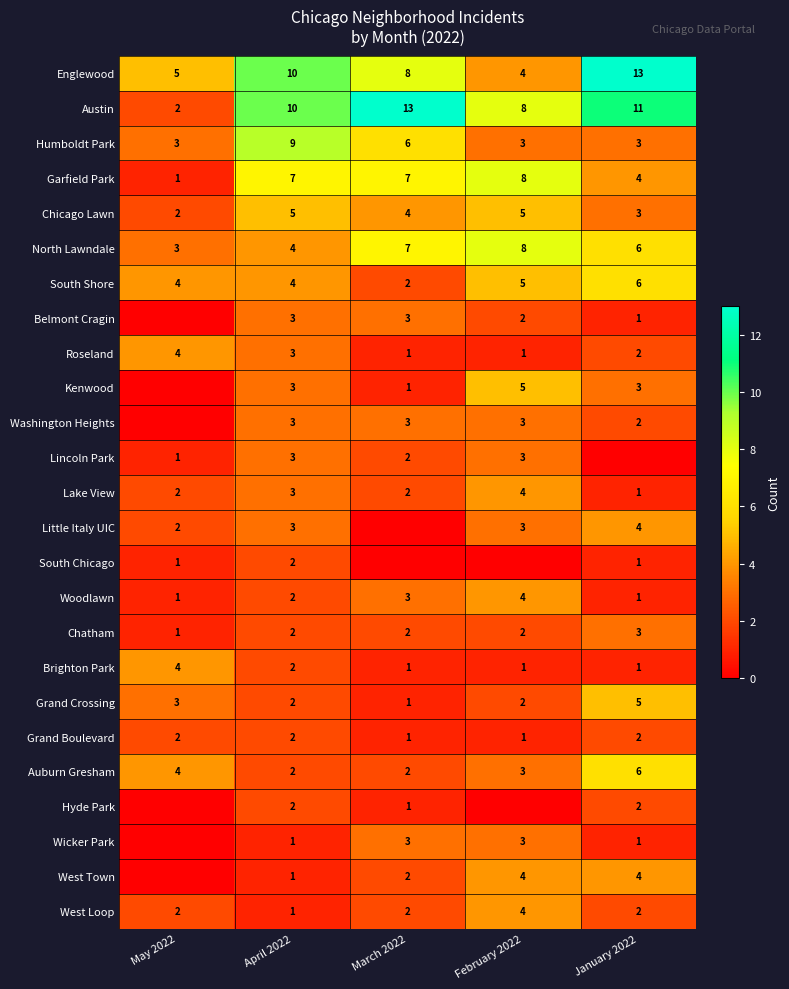

At how many categories does at least one series exceed 5?

4